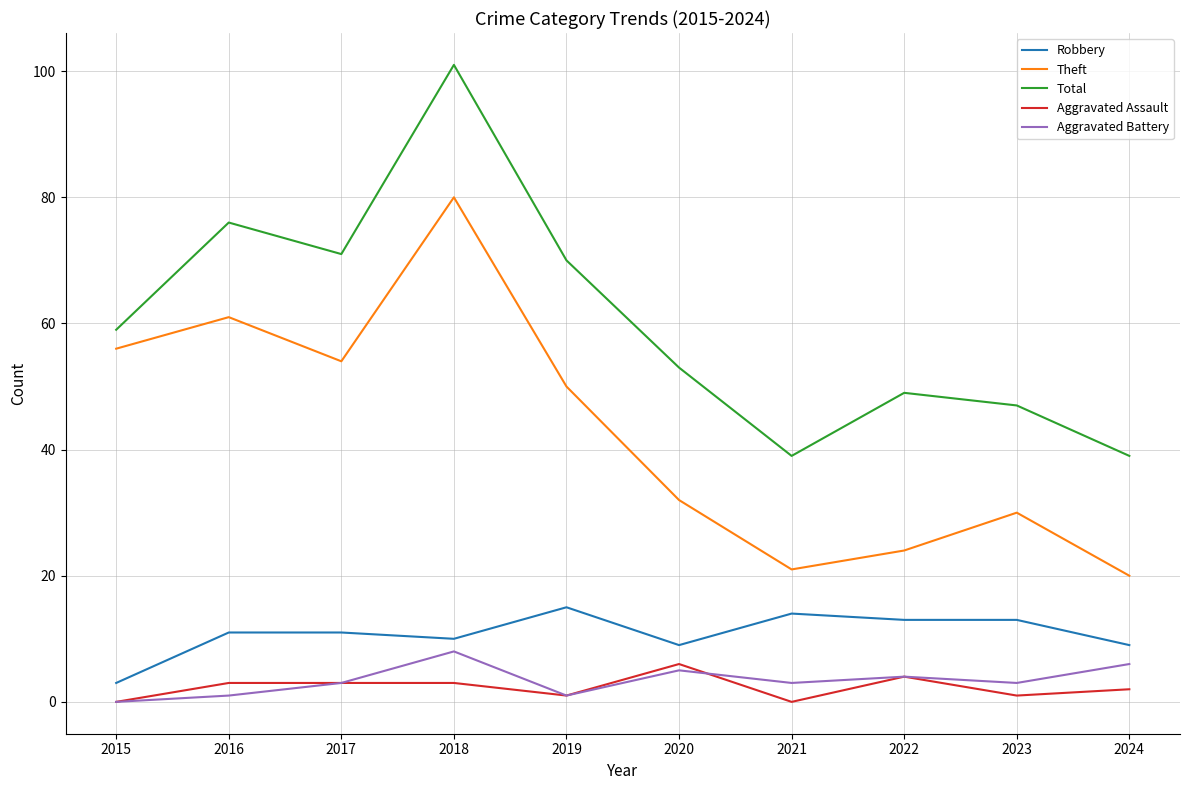

Which series has the largest range (max minus min)?

Total